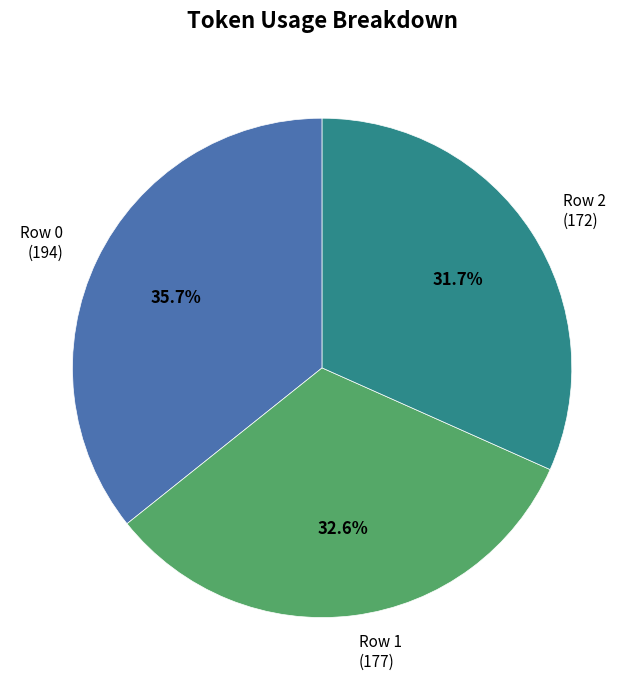

Rank the categories by value from lowest to highest.

Row 2, Row 1, Row 0